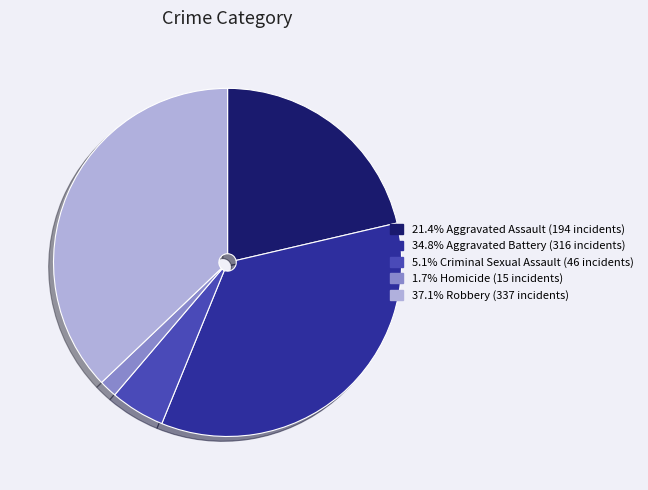

Is there any slice that represents more than half of the pie?

No